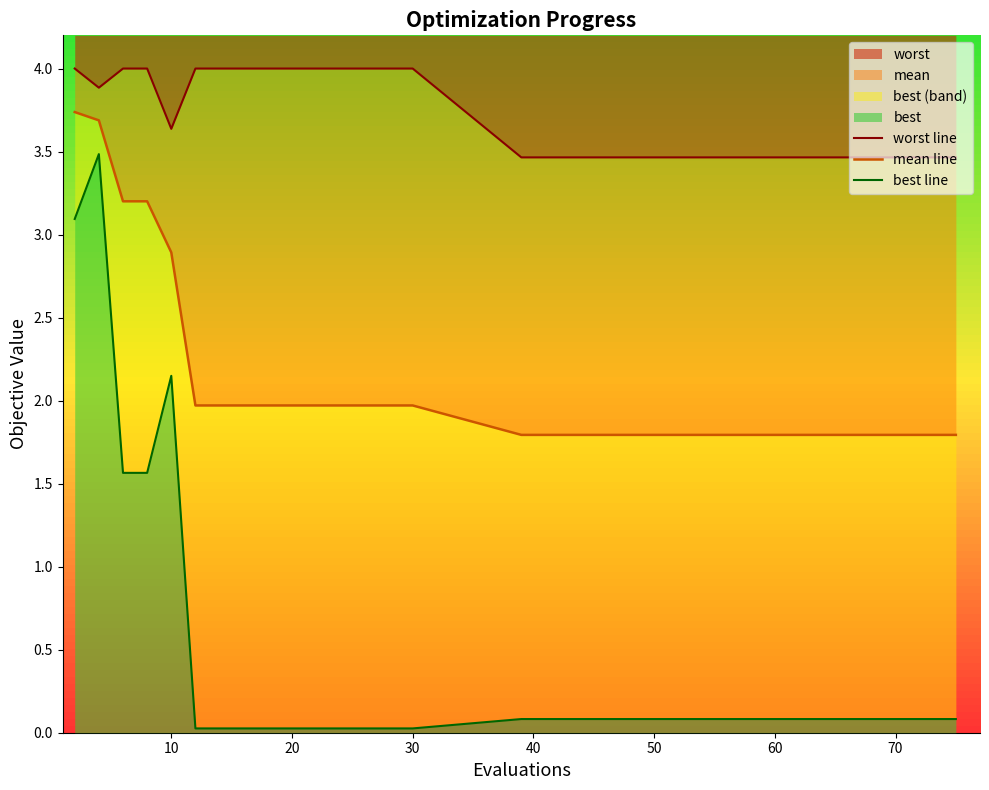

How many lines are shown in the chart?

3